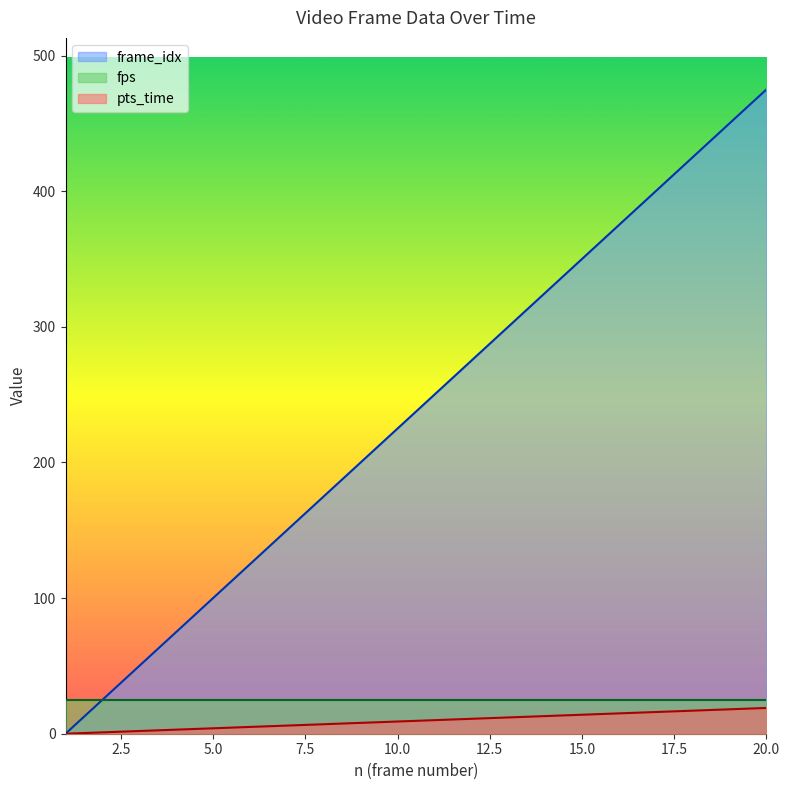

What is the sum of all pts_time values?

190